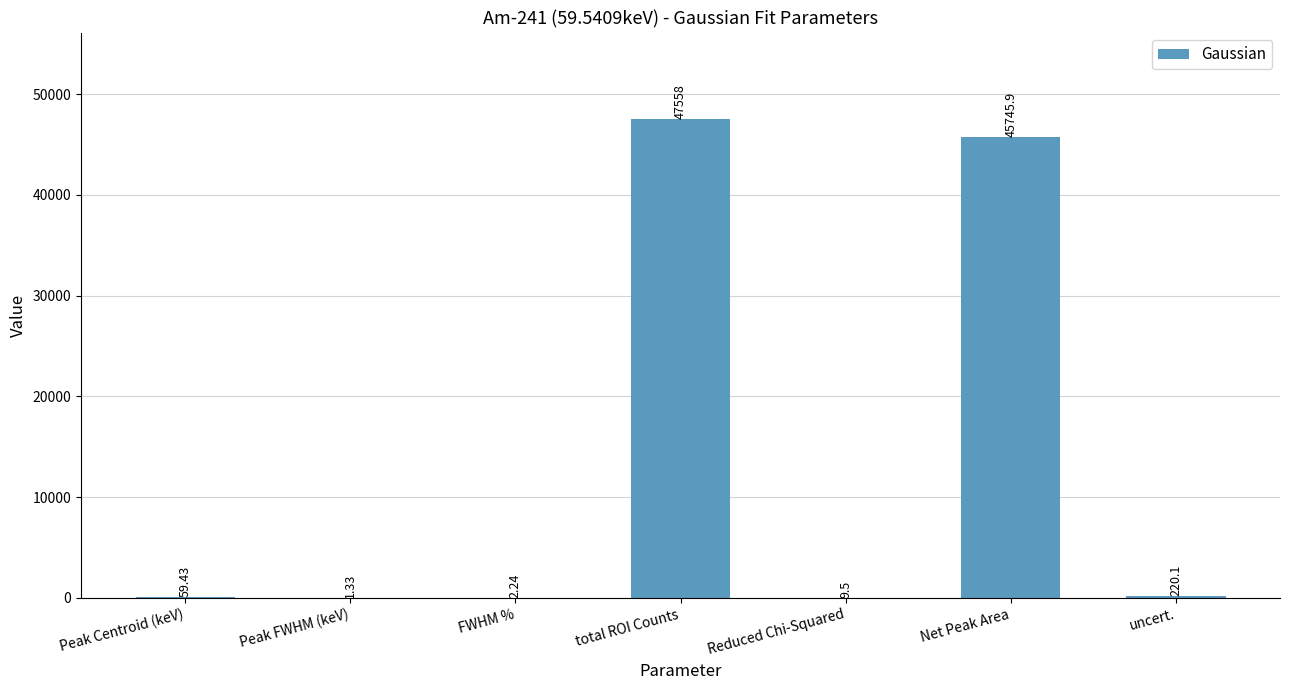

What is the sum of the values at total ROI Counts and uncert.?

47778.1